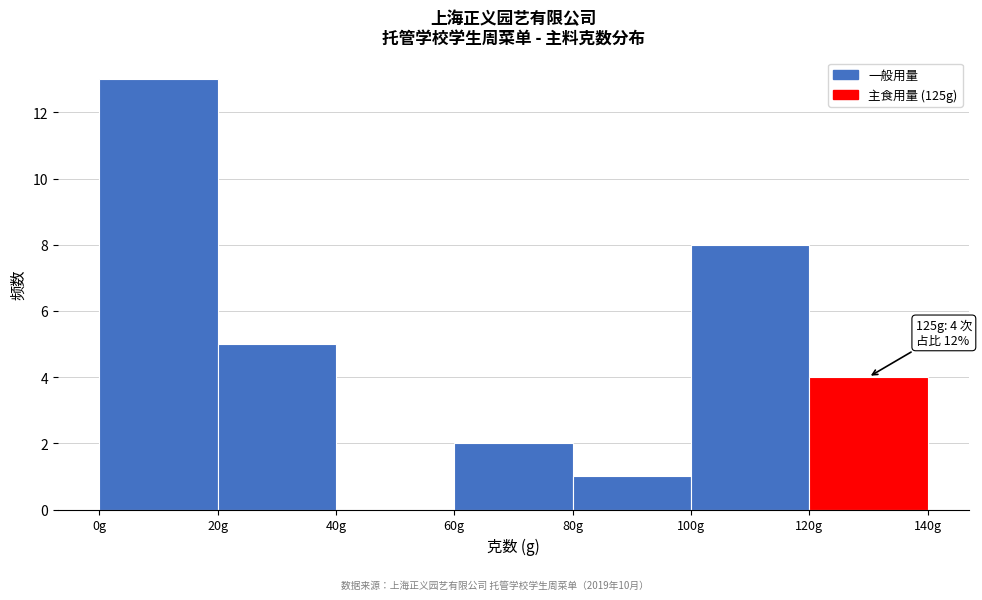

Which range on the x-axis has the tallest bar?

0 to 20